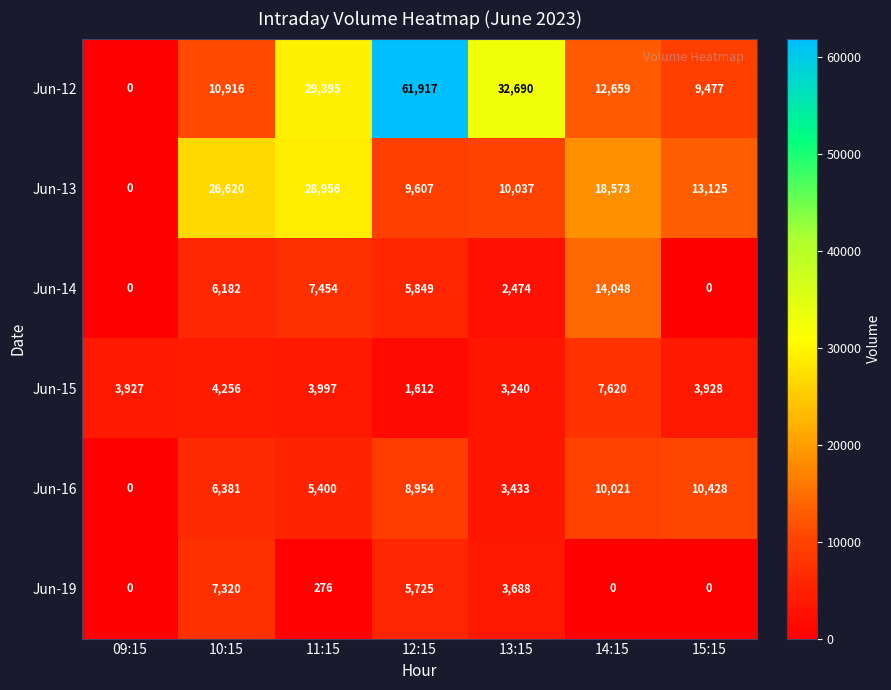

How many data points in Jun-15 are less than 3928?

3